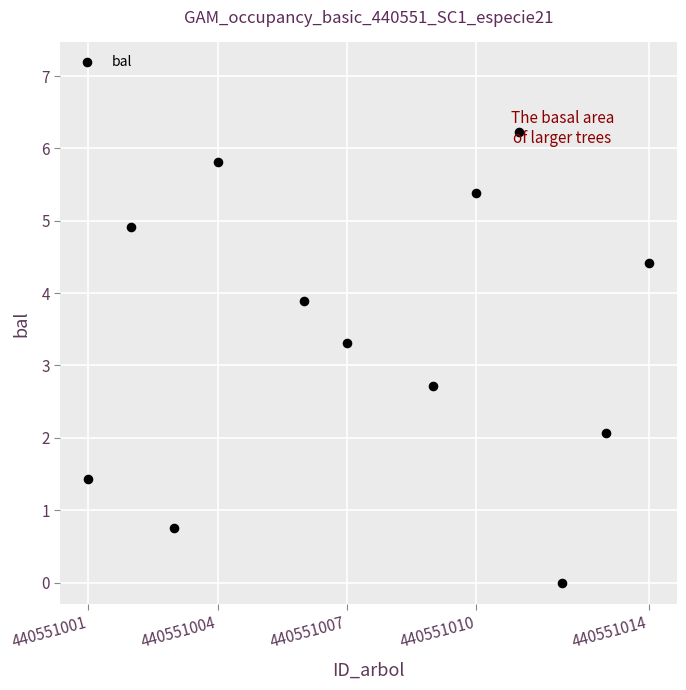

What is the average X value?

440551007.7